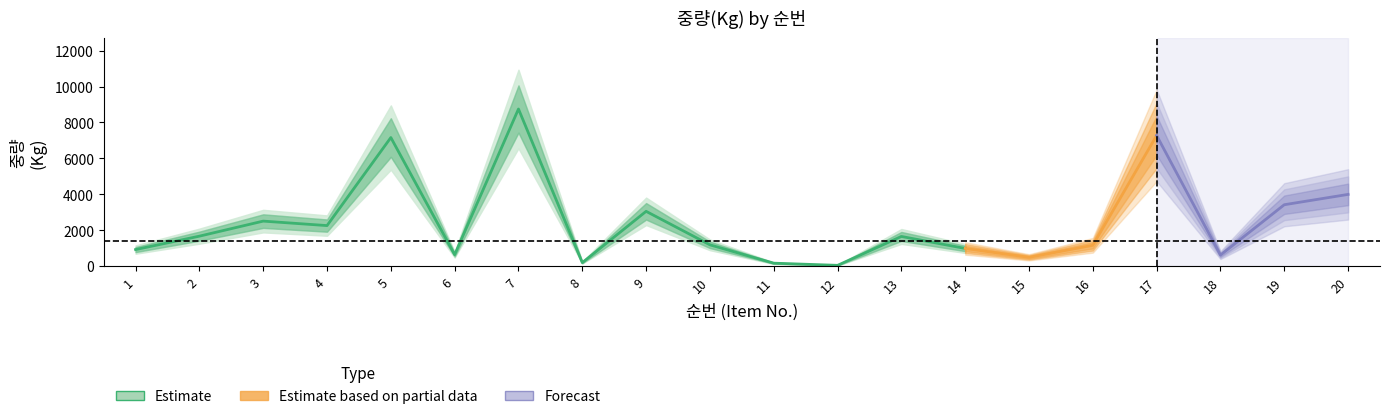

True or false: 중량(Kg) and 순번 cross at least once.

False